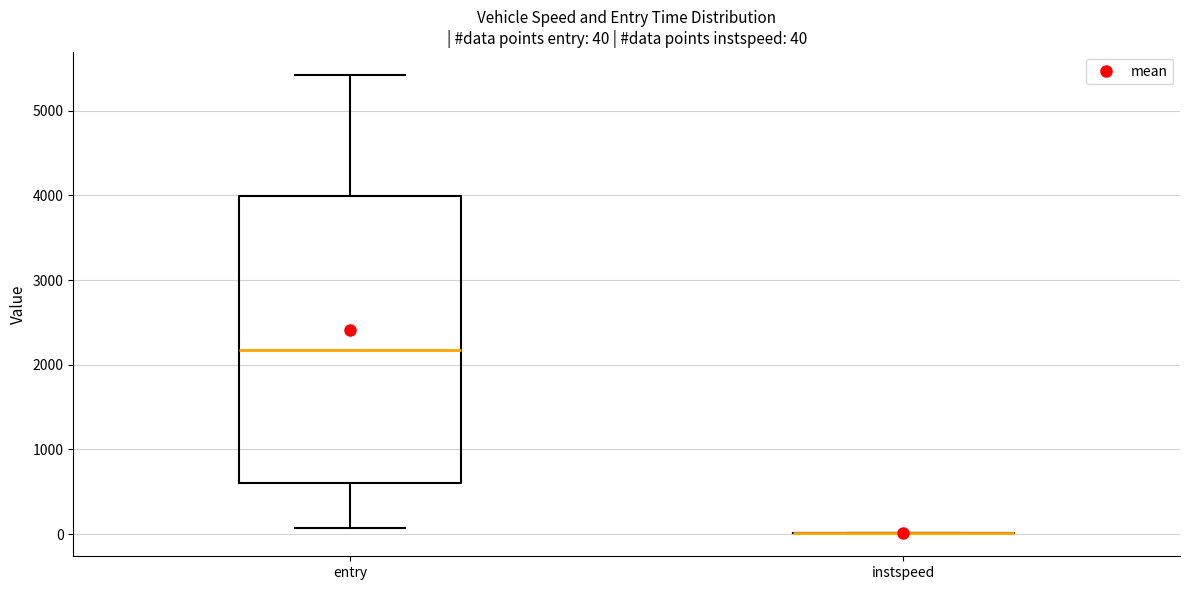

Comparing the boxes themselves (not the whiskers), which one is the tallest?

entry